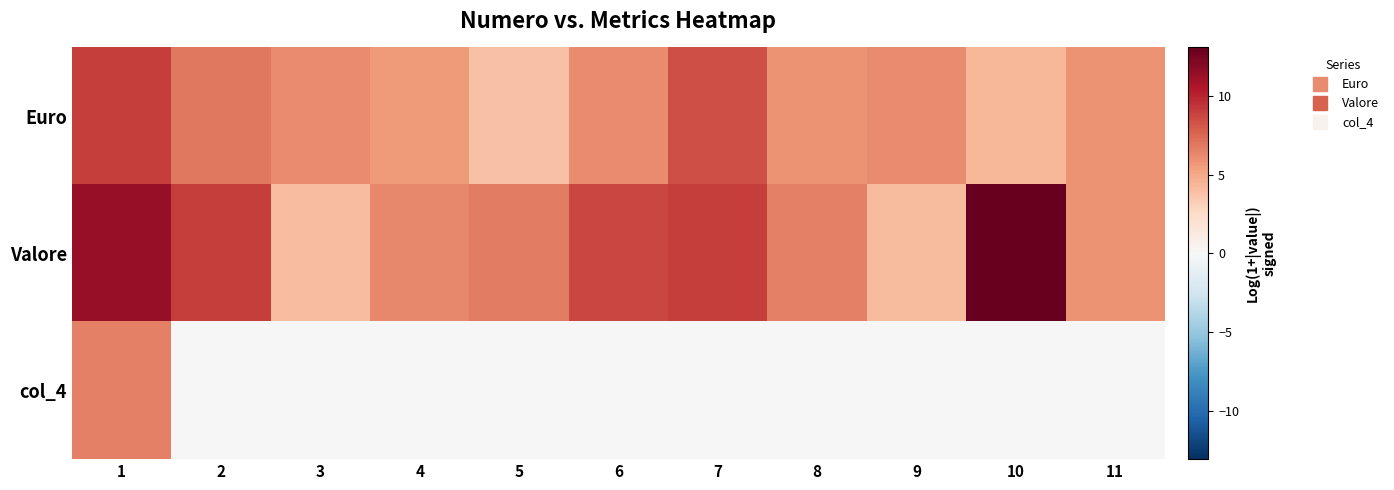

Reading right to left, what are all the values shown in this chart?

Euro: 11=5.9	10=4.3	9=6.2	8=5.9	7=8.5	6=6.1	5=3.9	4=5.6	3=6.2	2=6.9	1=9.0
Valore: 11=5.9	10=13.1	9=4.1	8=6.6	7=9.0	6=8.7	5=6.7	4=6.3	3=4.0	2=9.1	1=11.4
col_4: 11=0.0	10=0.0	9=0.0	8=0.0	7=0.0	6=0.0	5=0.0	4=0.0	3=0.0	2=0.0	1=6.6